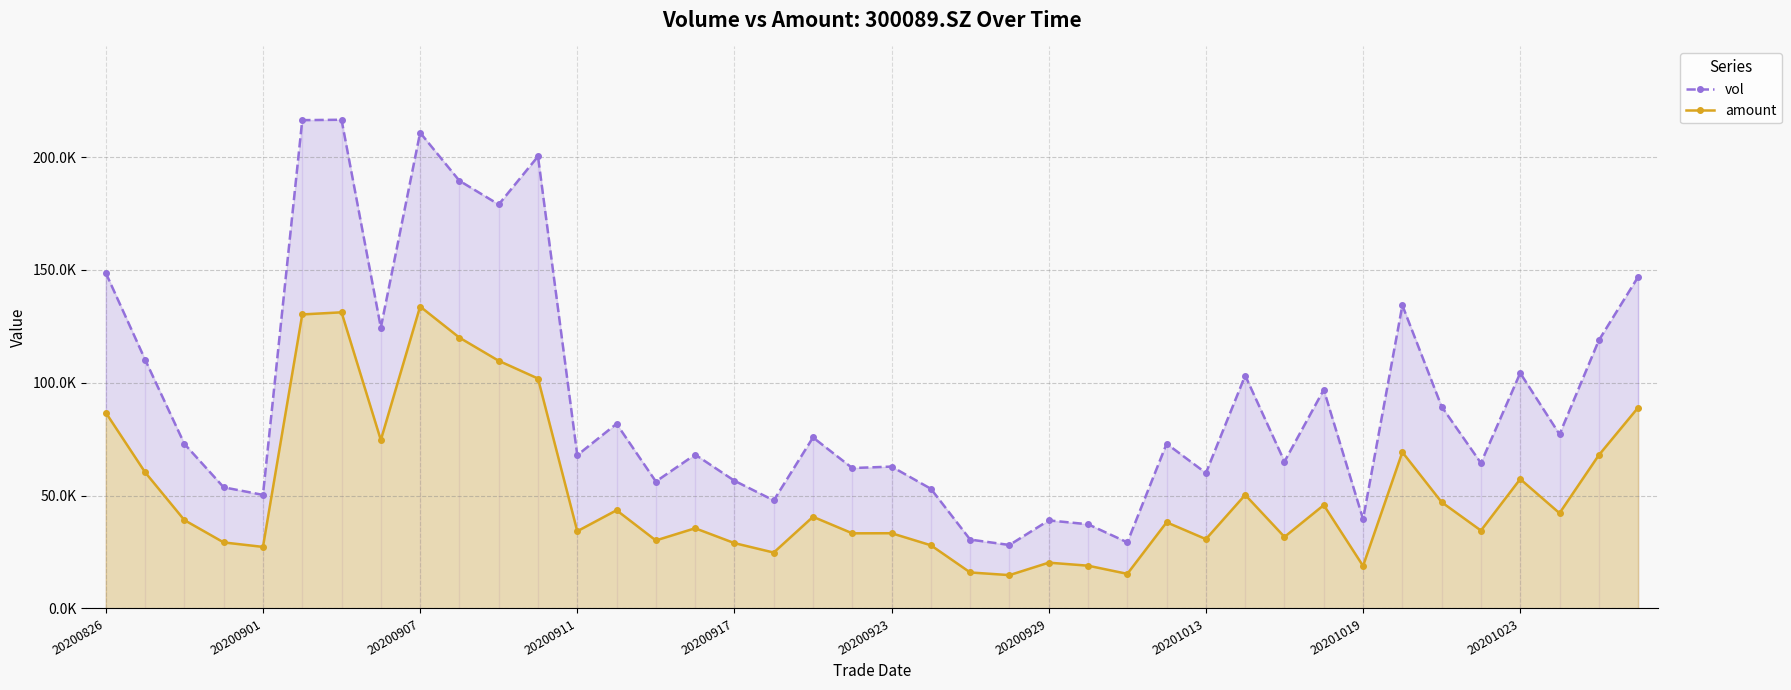

Does the chart have visible grid lines?

Yes